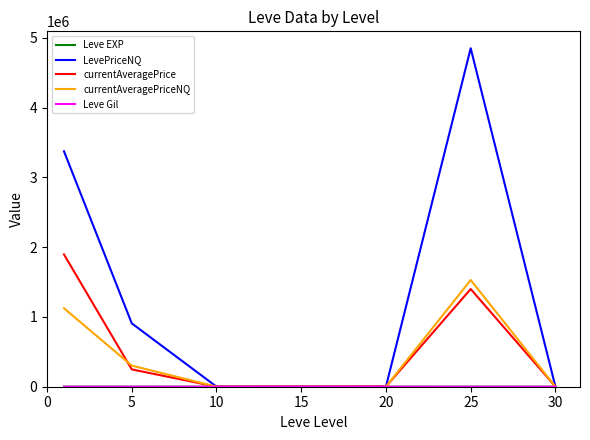

Which series has the largest range (max minus min)?

LevePriceNQ